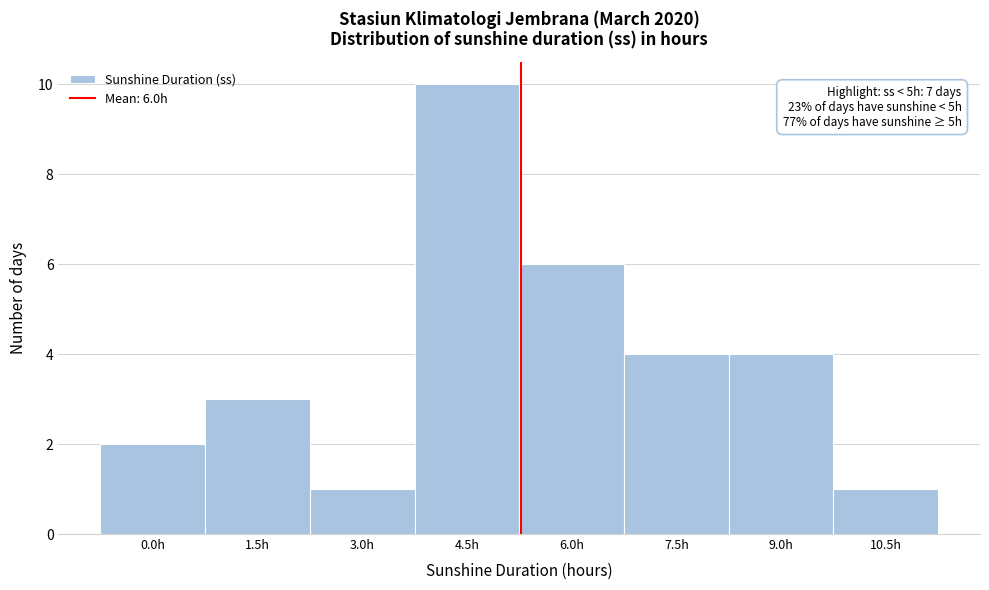

Reading left to right, extract all data points from this chart.

2	3	1	10	6	4	4	1